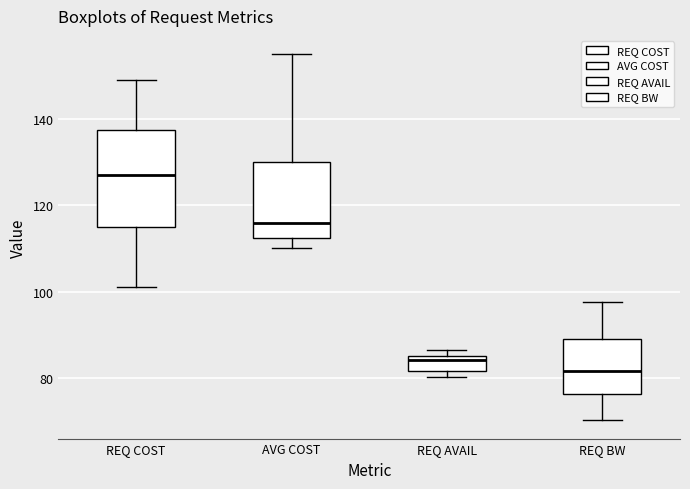

Which box is the tallest, from its lower edge to its upper edge?

REQ COST